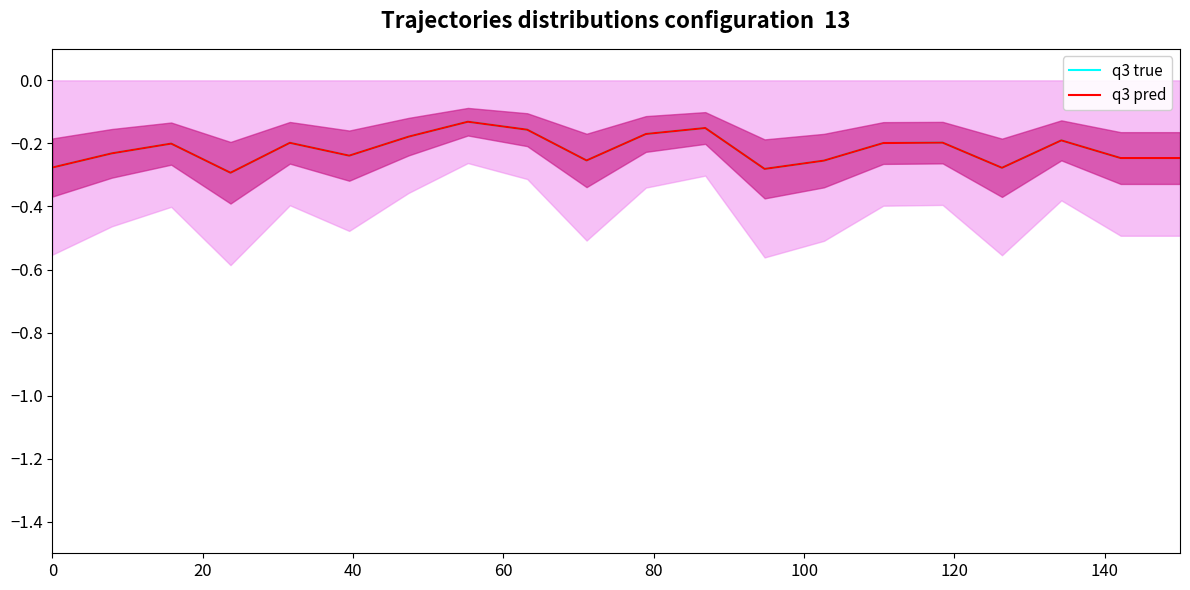

True or false: q3 true and q3 pred cross at least once.

False